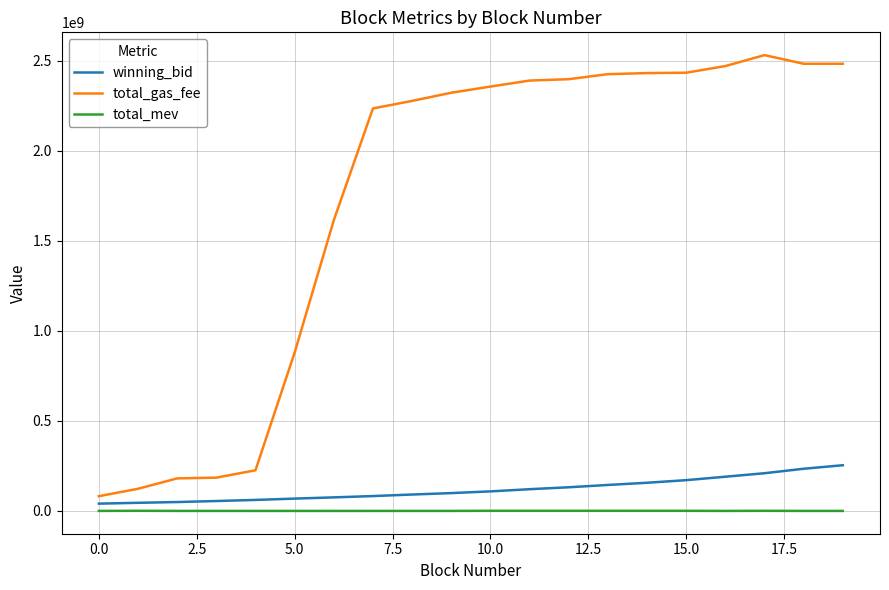

True or false: total_mev and total_gas_fee cross at least once.

False